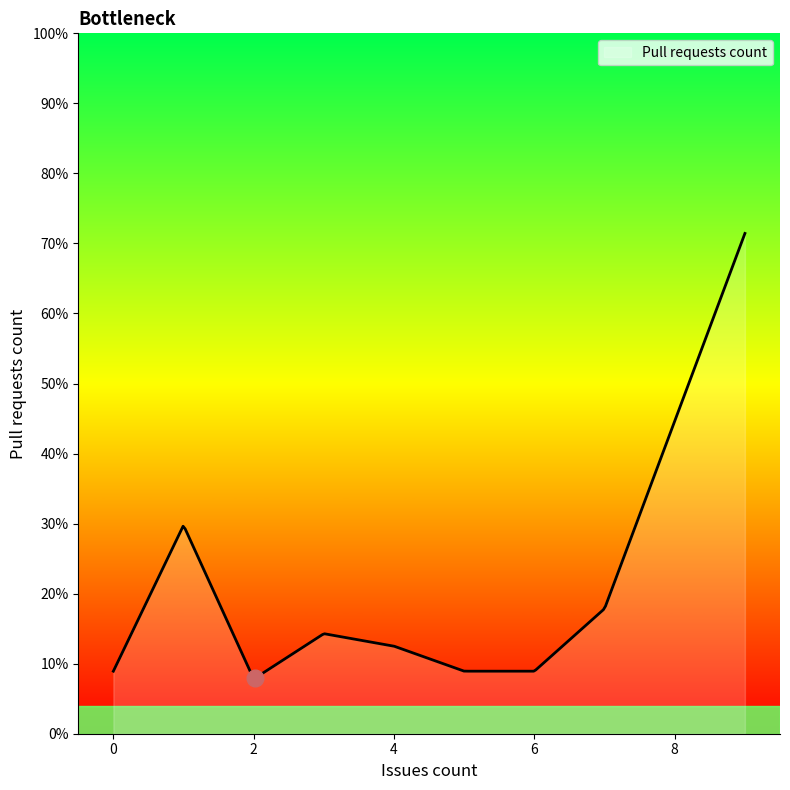

Is this an area chart (filled region under the line)?

Yes